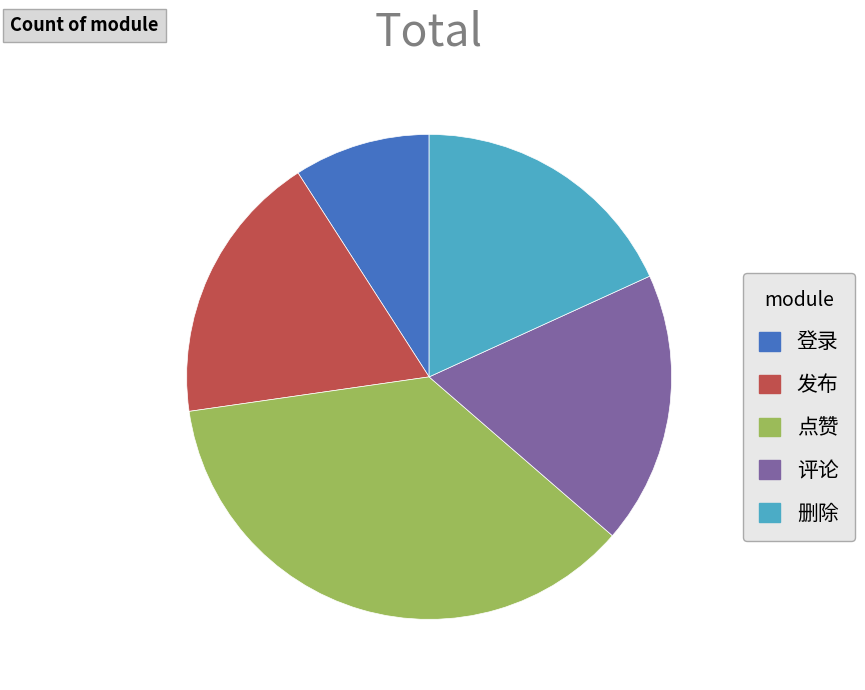

Between 删除 and 登录, which is larger?

删除